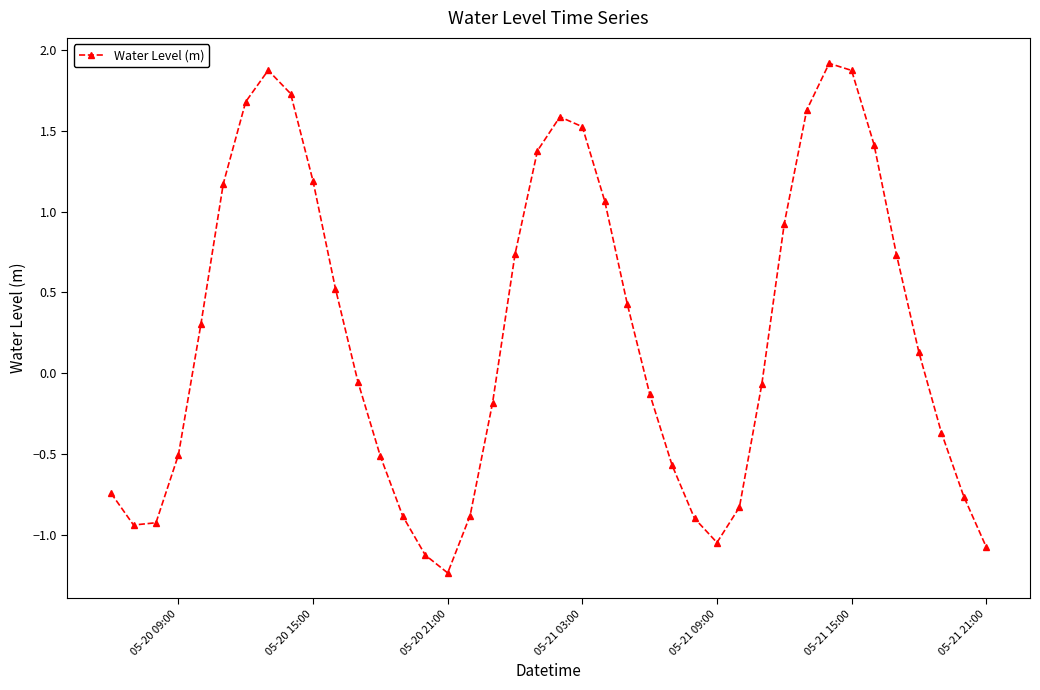

Is this an area chart (filled region under the line)?

No